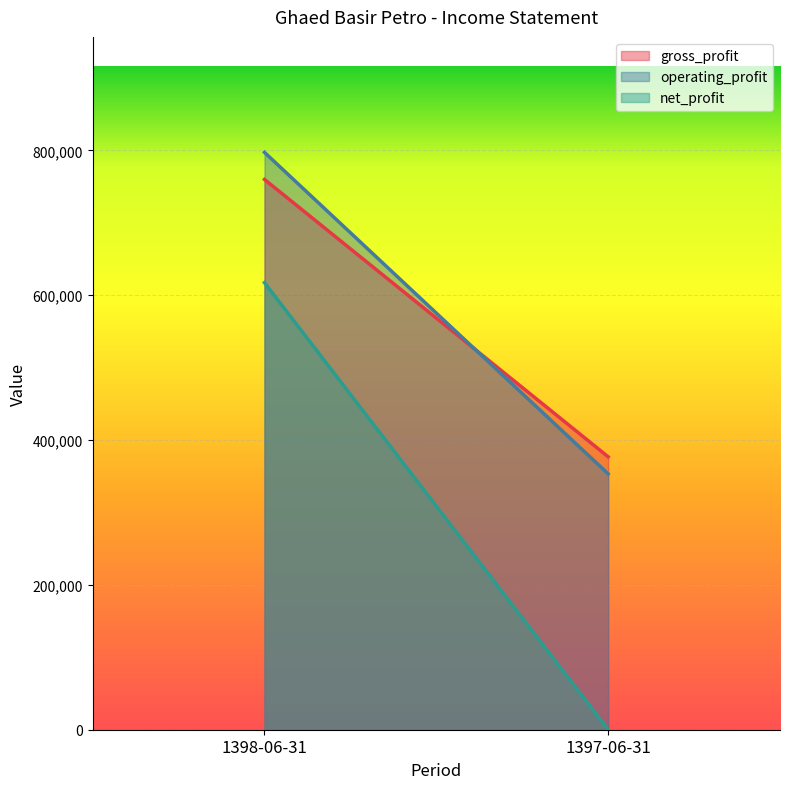

The value of operating_profit at 1398-06-31 is 797388. True or false?

True